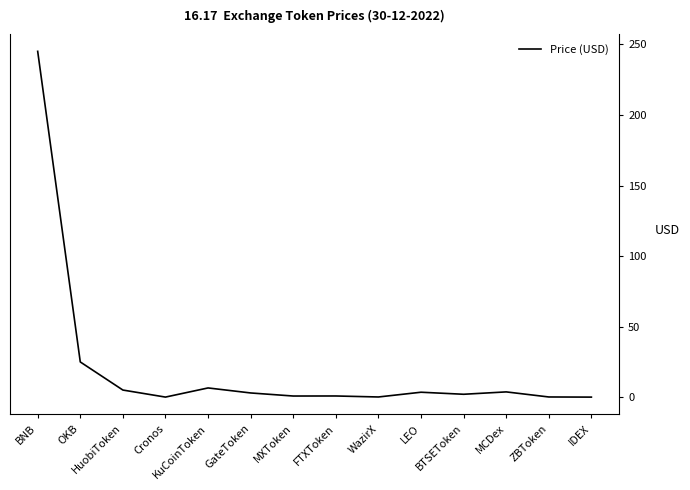

What is the maximum value shown in the chart?

245.1